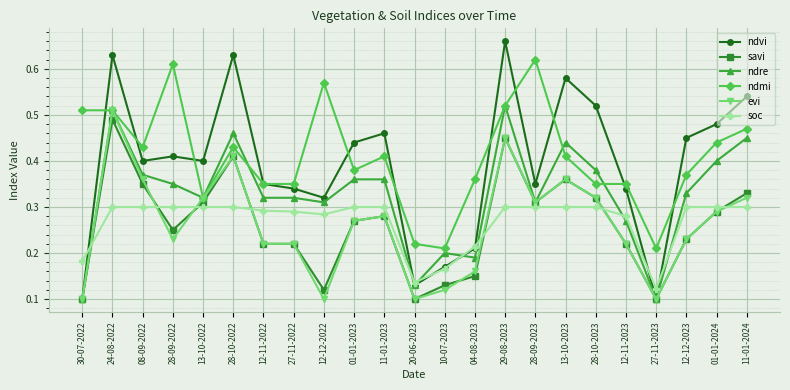

What is the total value across all series at 30-07-2022?

1.1